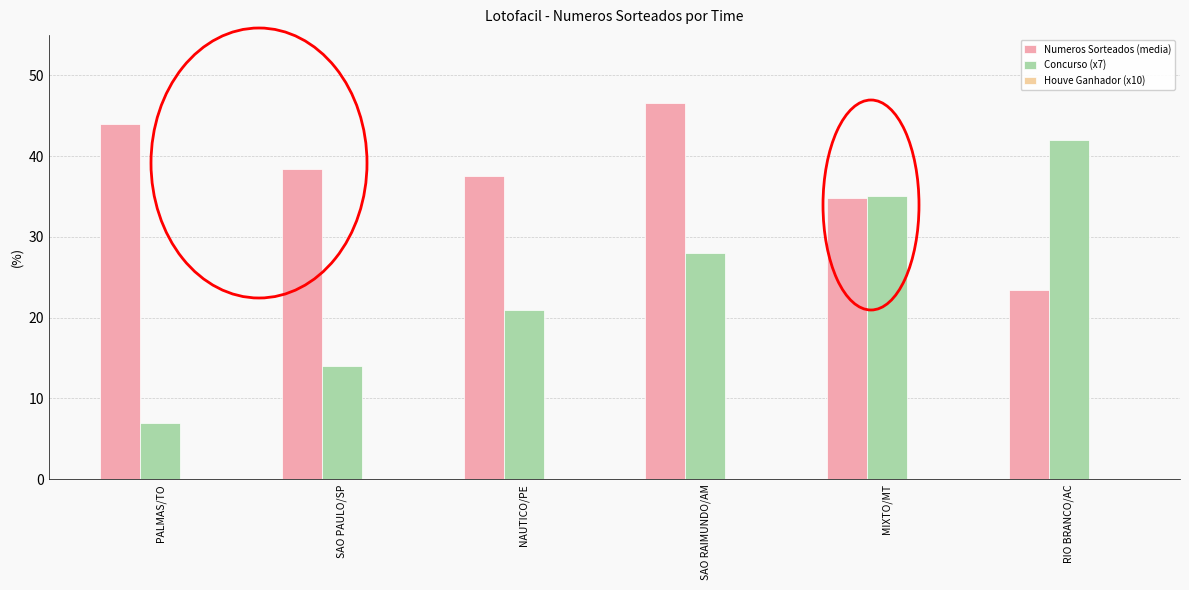

Which series has the largest total across all categories?

Numeros Sorteados (media)